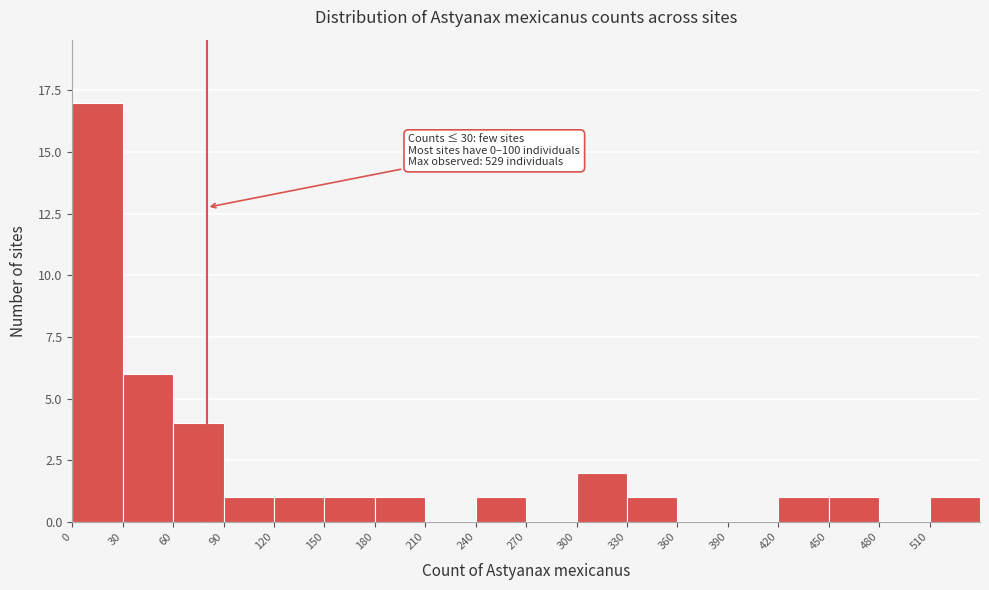

Which range on the x-axis has the tallest bar?

0 to 30